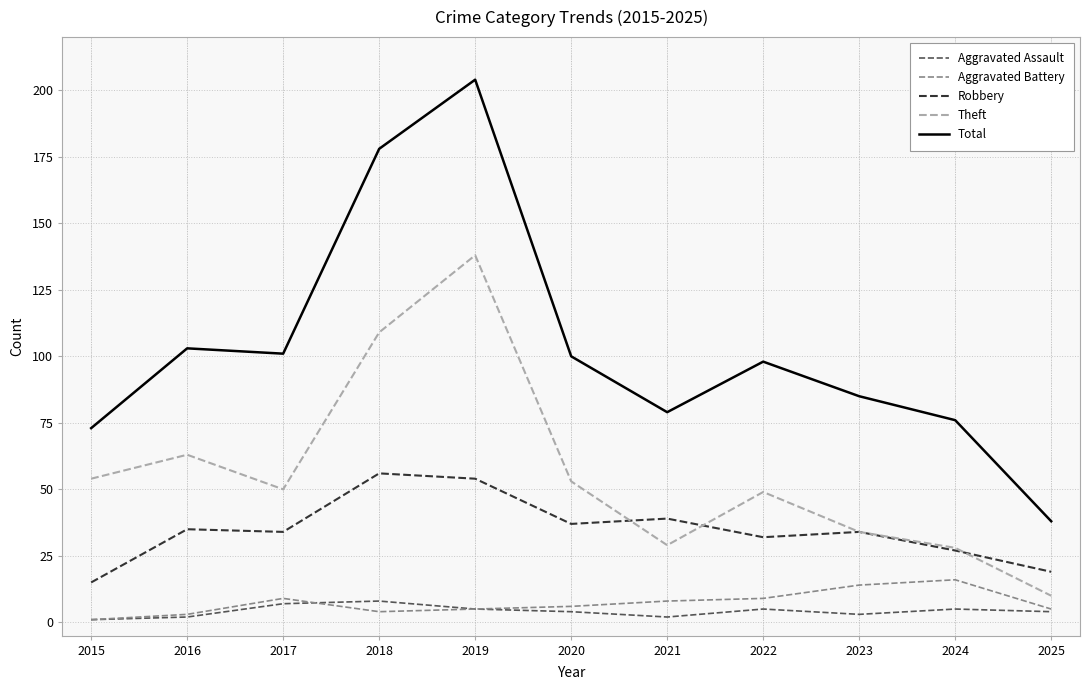

The Total series shows 55 at 2020. True or false?

False